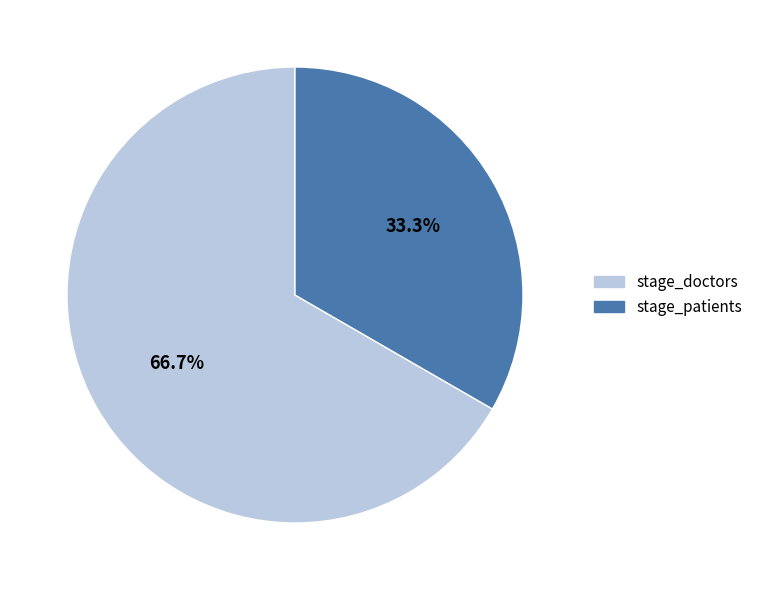

Count the number of slices in the pie.

2